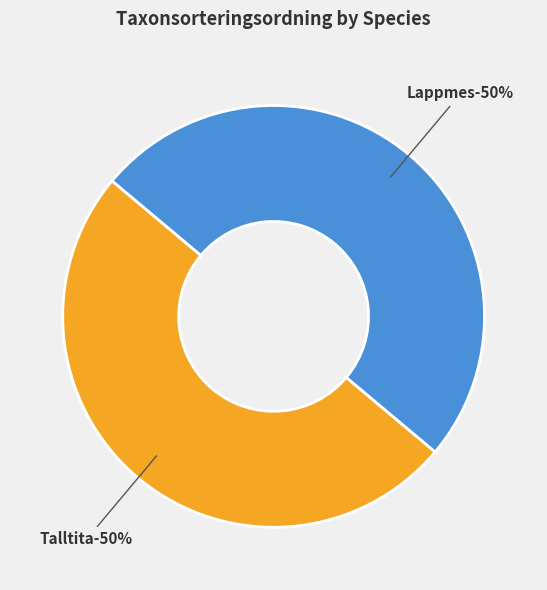

What percentage is the Talltita (101286152) slice, to the nearest percent?

50%